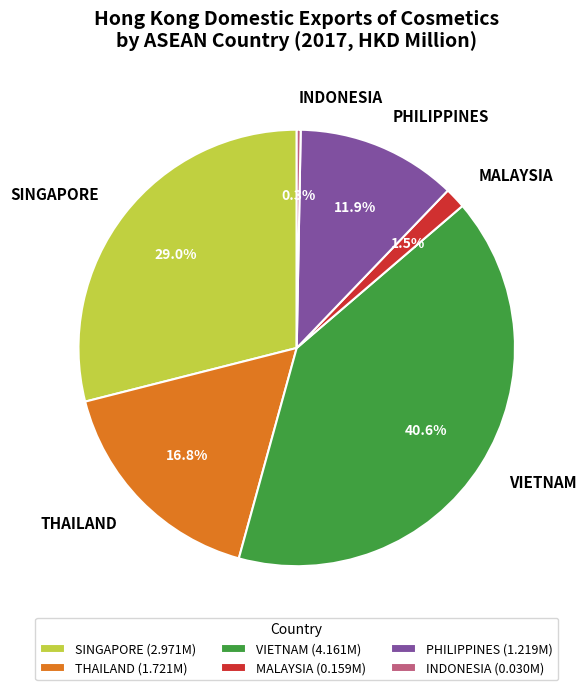

Do SINGAPORE and THAILAND together represent more than half of the pie?

No